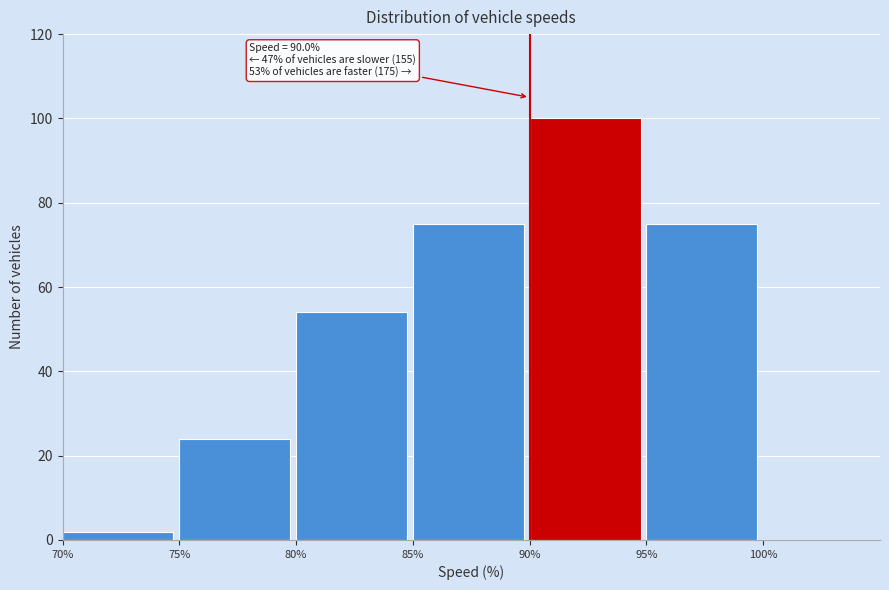

Which range on the x-axis has the tallest bar?

90 to 95